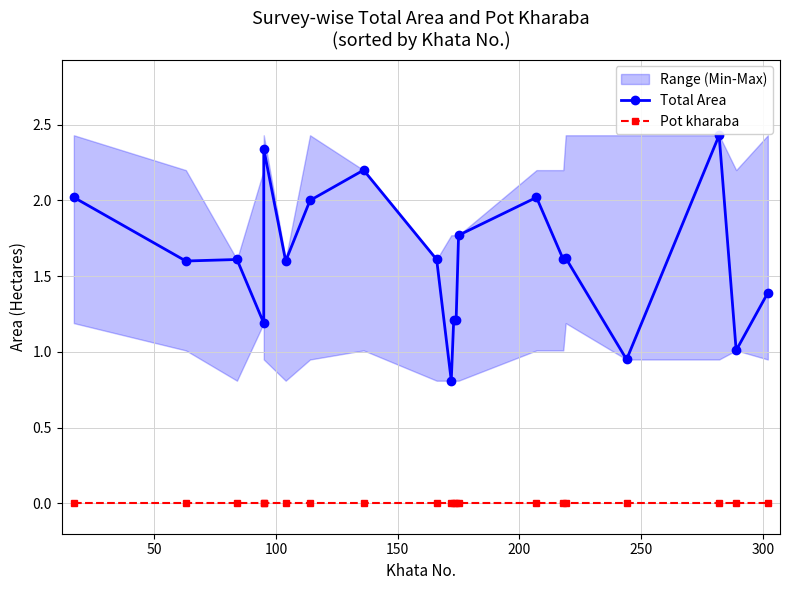

Which has a higher value, 150 or 300?

300